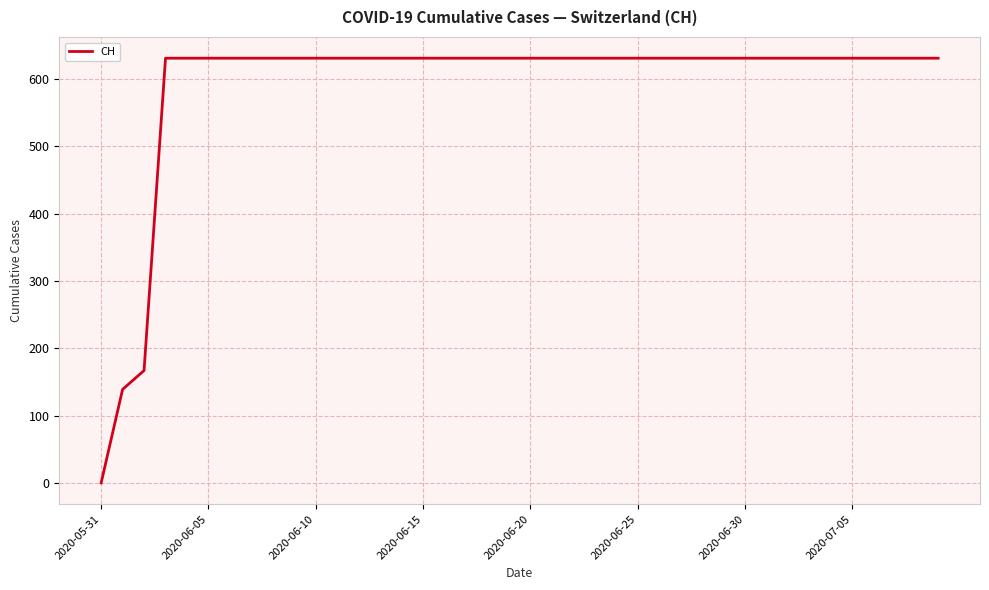

What is the difference between the maximum and minimum values?

631